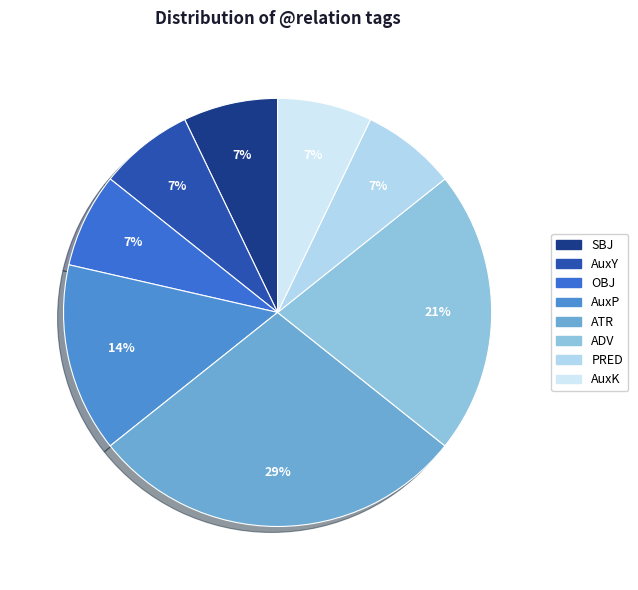

What percentage is the PRED slice, to the nearest percent?

7%